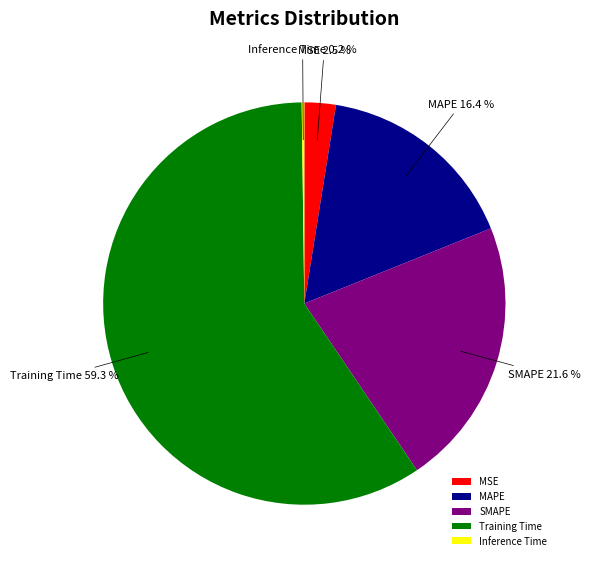

Between MAPE and Training Time, which is larger?

Training Time